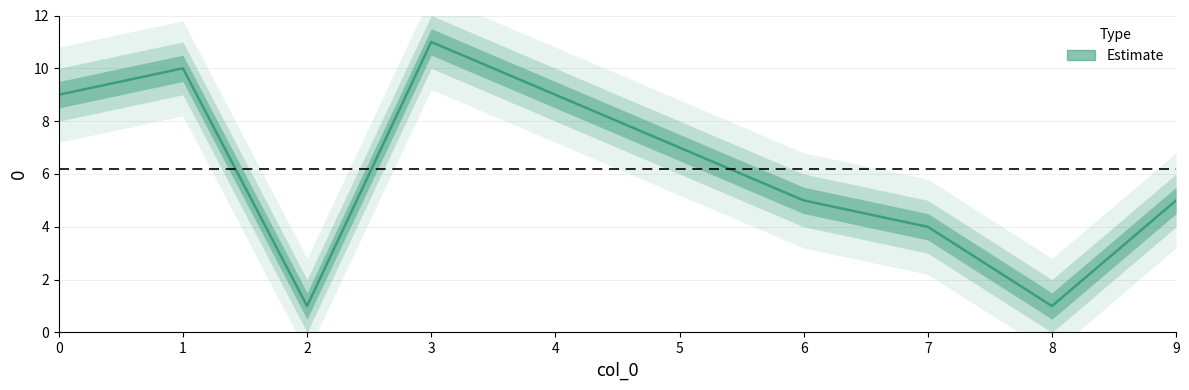

Which has a higher value, 2 or 4?

4